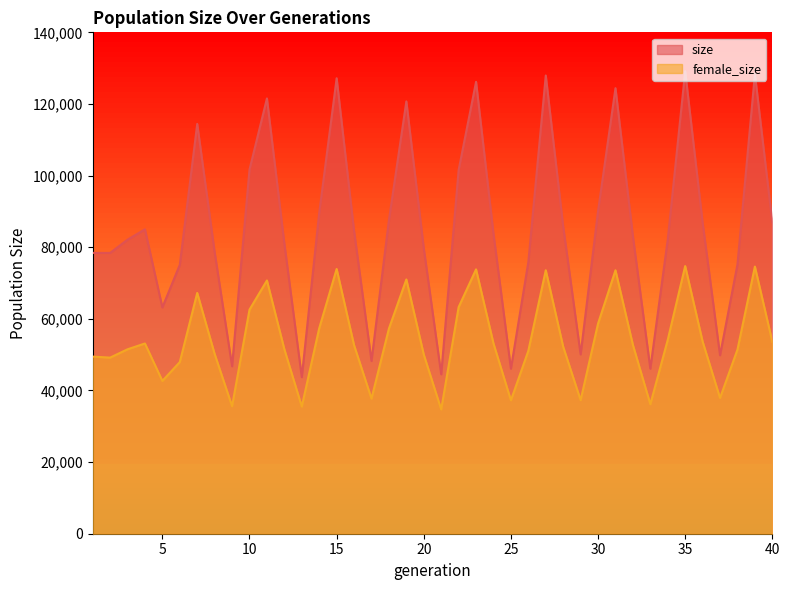

List the labels in order of female_size value, largest first.

35, 39, 15, 23, 27, 31, 19, 11, 7, 22, 10, 30, 14, 18, 34, 36, 40, 24, 4, 32, 16, 28, 12, 3, 38, 26, 8, 20, 1, 2, 6, 5, 37, 17, 29, 25, 33, 9, 13, 21